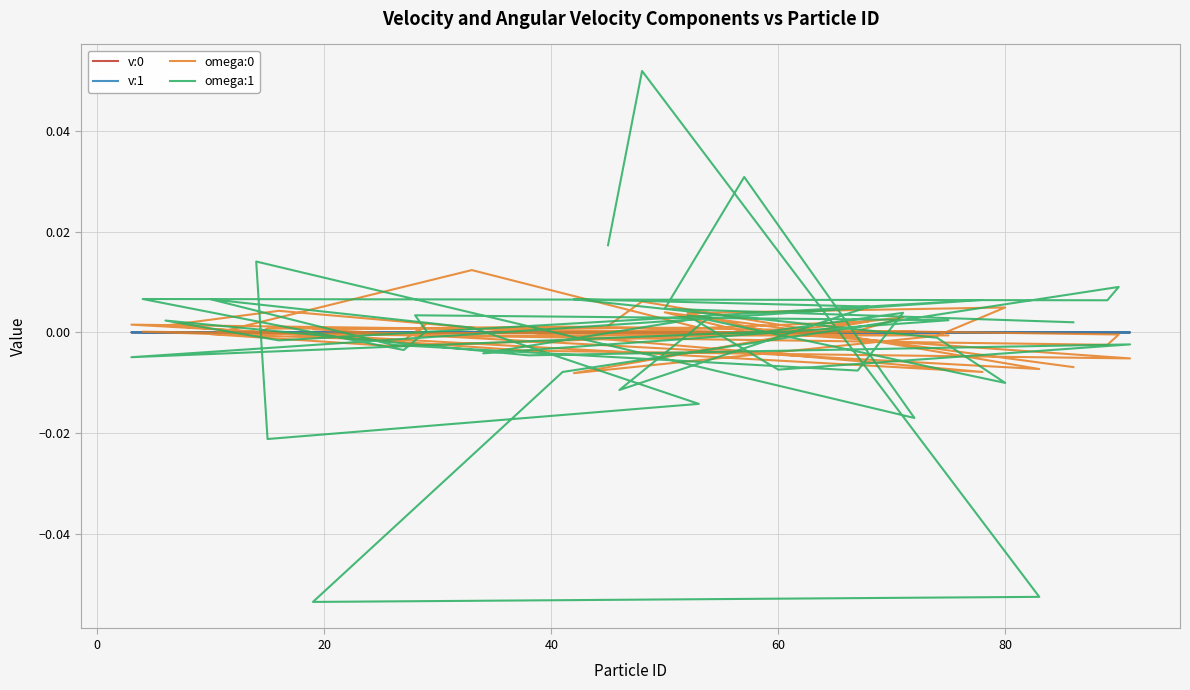

Which series has the widest spread of values?

omega:1